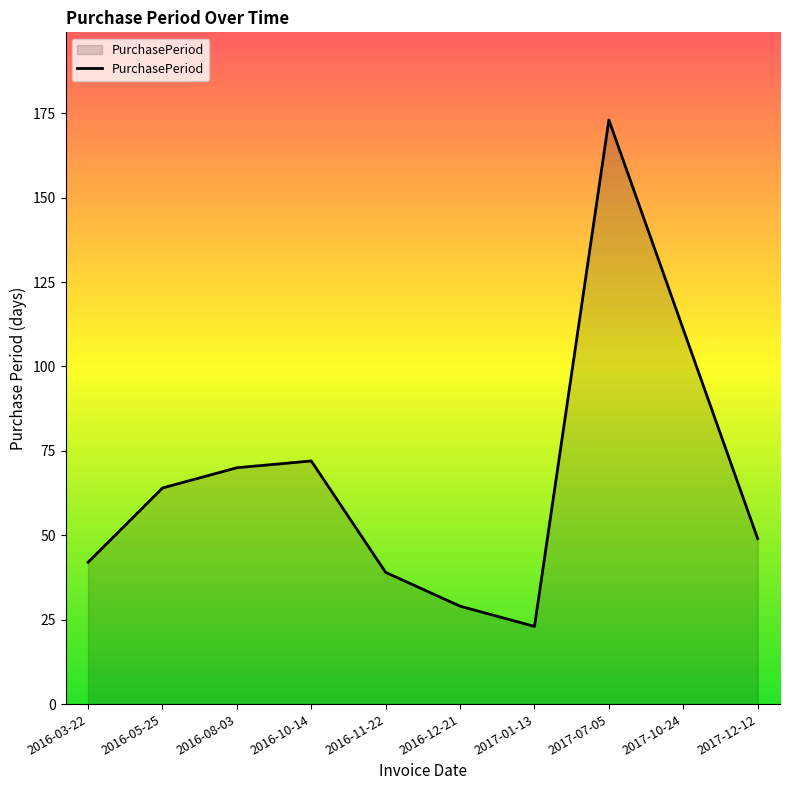

At which label is the value closest to 98?

2017-10-24